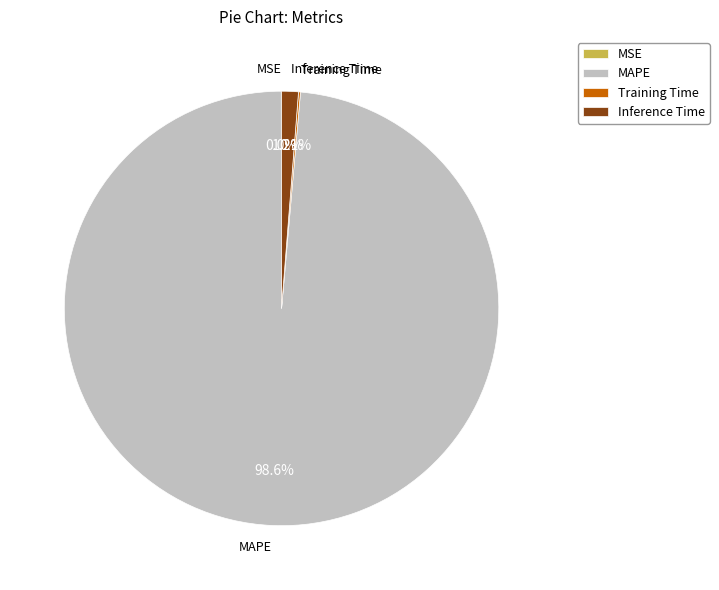

What is the largest slice in the pie chart?

MAPE